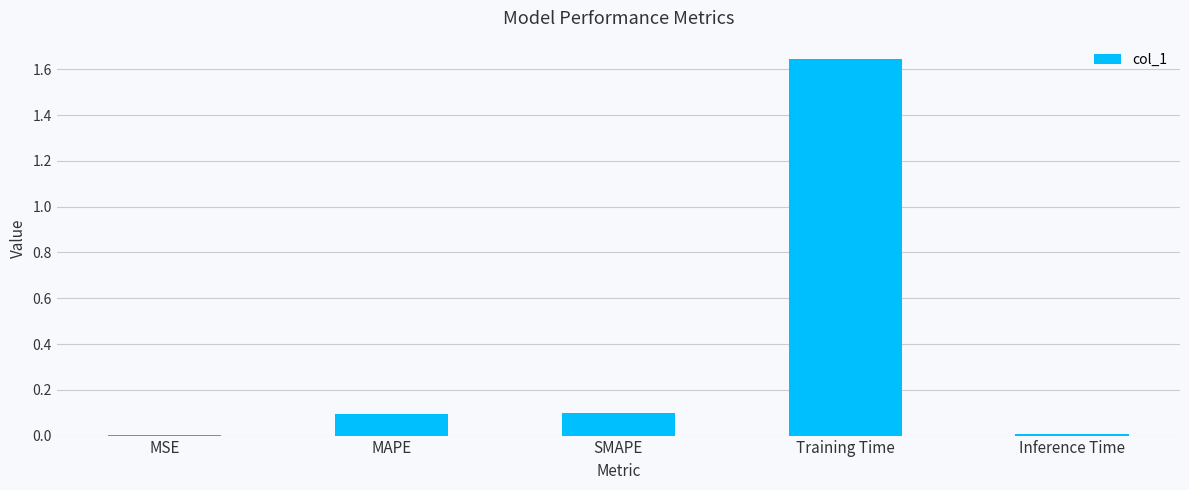

At which category does the chart reach its peak across all series?

Training Time